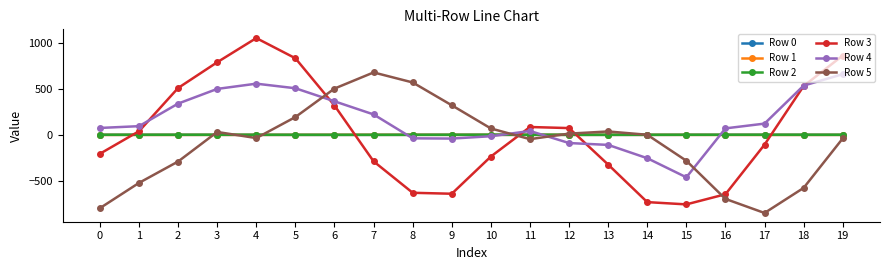

How many data points does each series have?

20